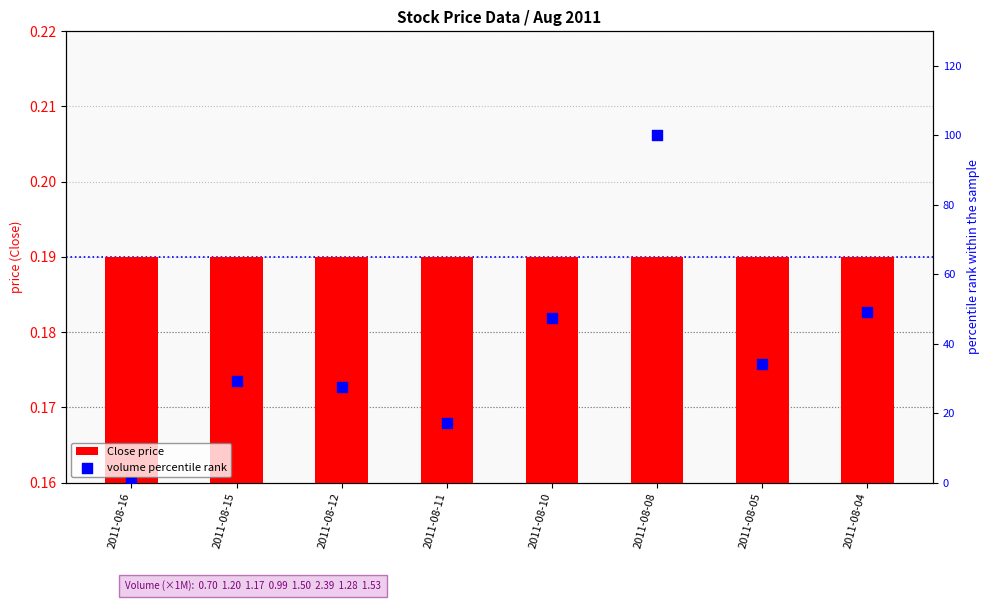

Which series contains the lowest Y value?

volume percentile rank